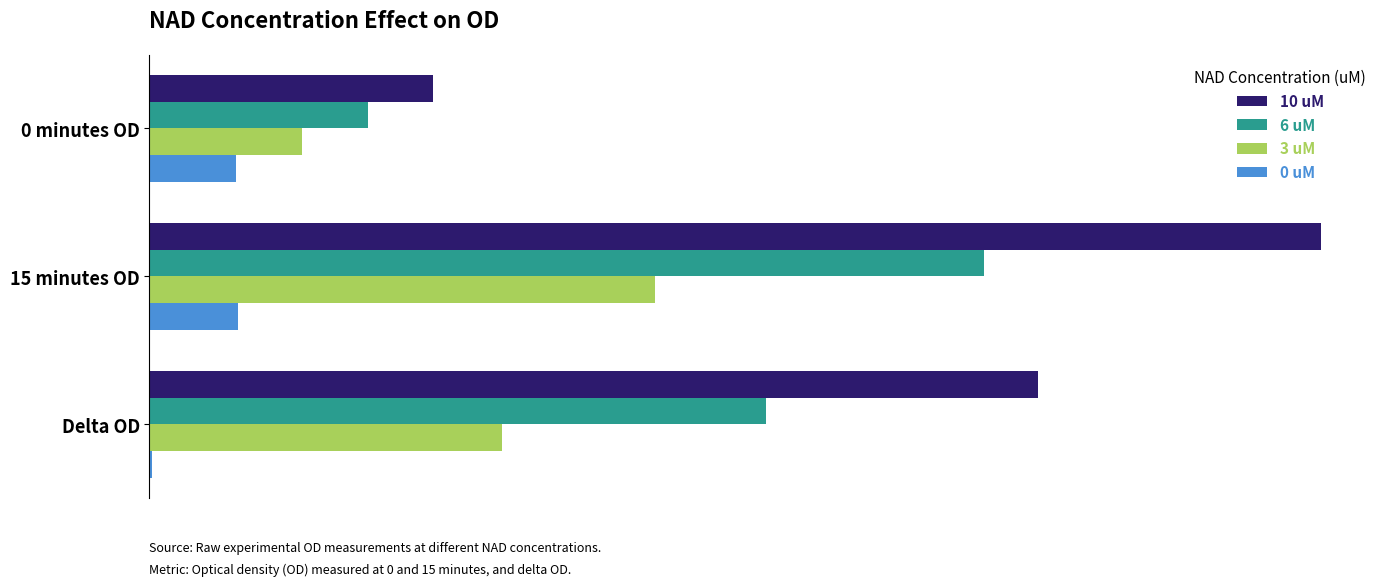

What is the maximum value for 10 uM?

1.1